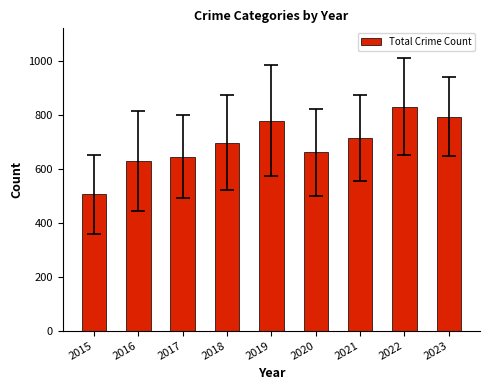

What is the value of the 8th bar from the left?

830